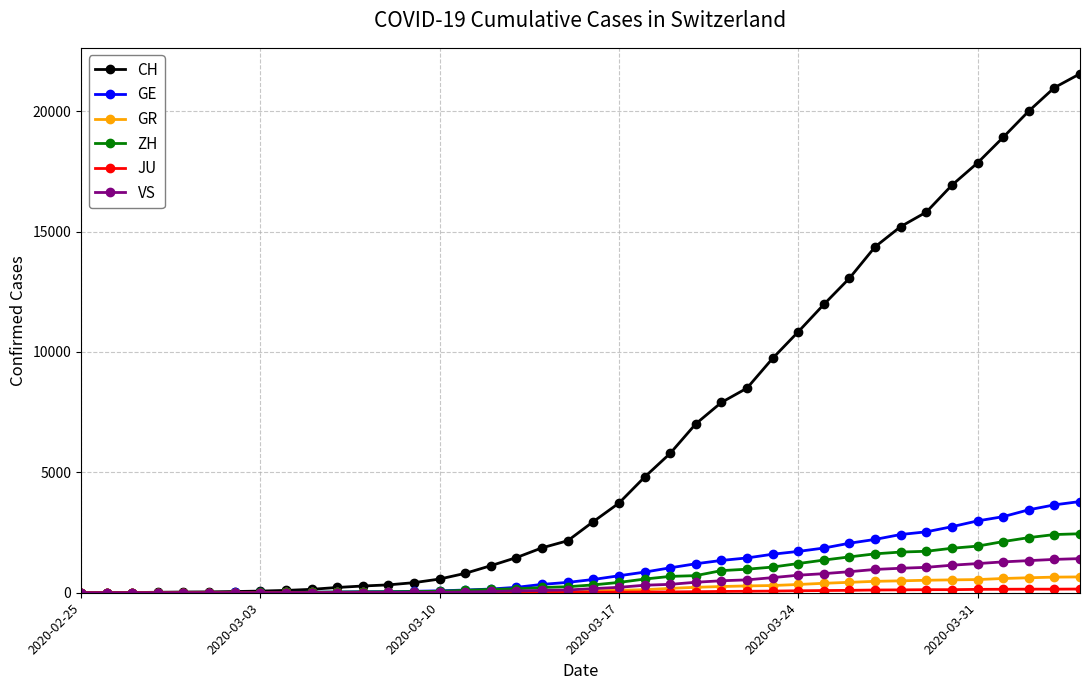

What is the maximum value for VS?

1418